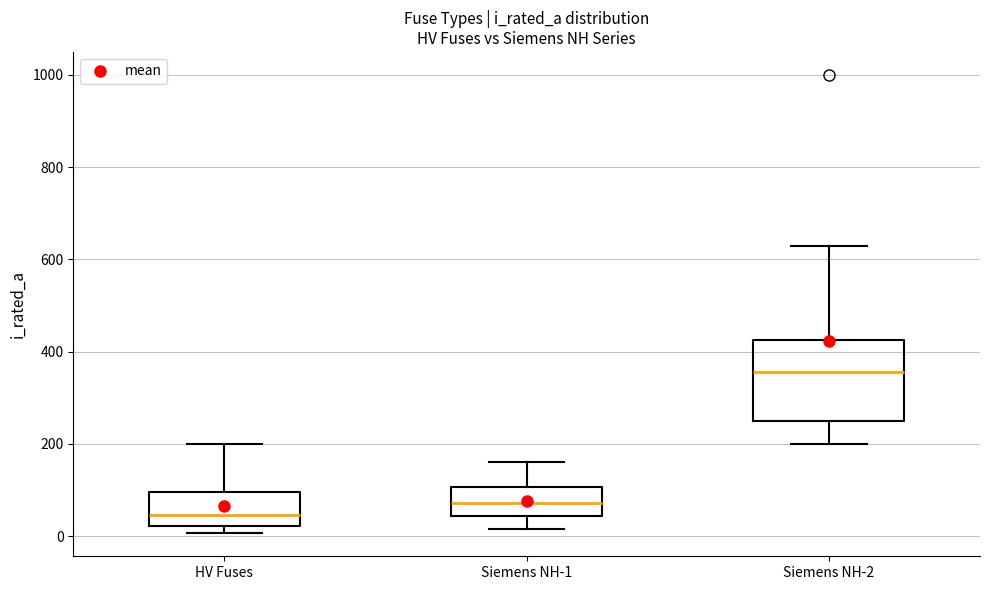

Reading left to right, read every box against the y-axis: the position of its median line, the range the box covers, and the ends of its whiskers. The values are not printed on the chart, so give them approximately, as read against the axis.

HV Fuses: median 40, box 20 to 100, whiskers 0 to 200
Siemens NH-1: median 80, box 40 to 100, whiskers 20 to 160
Siemens NH-2: median 360, box 260 to 420, whiskers 200 to 640